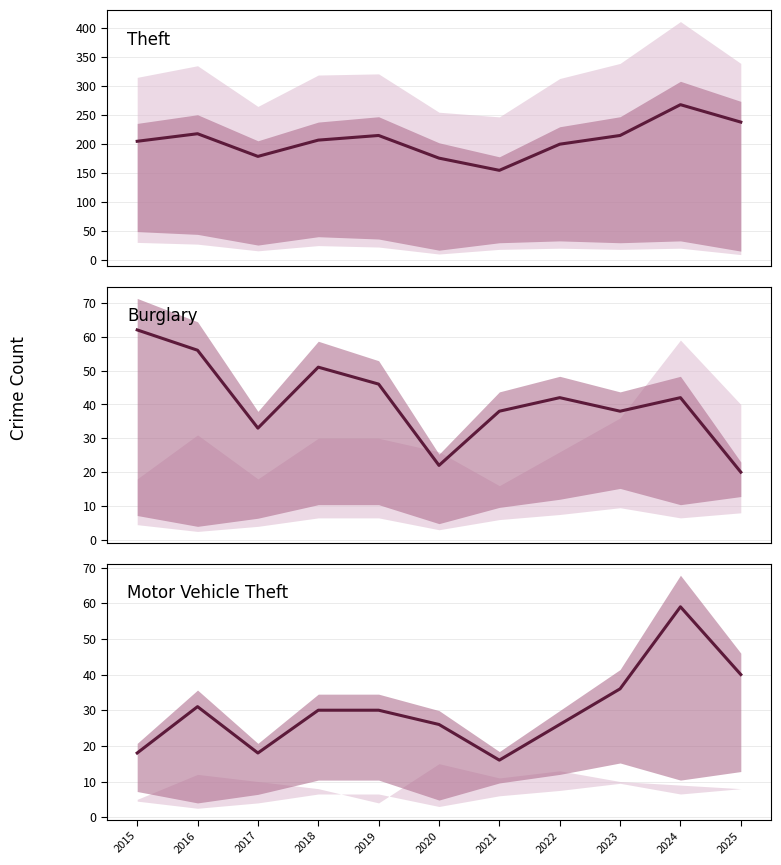

What is the lowest value of the Motor Vehicle Theft series?

16